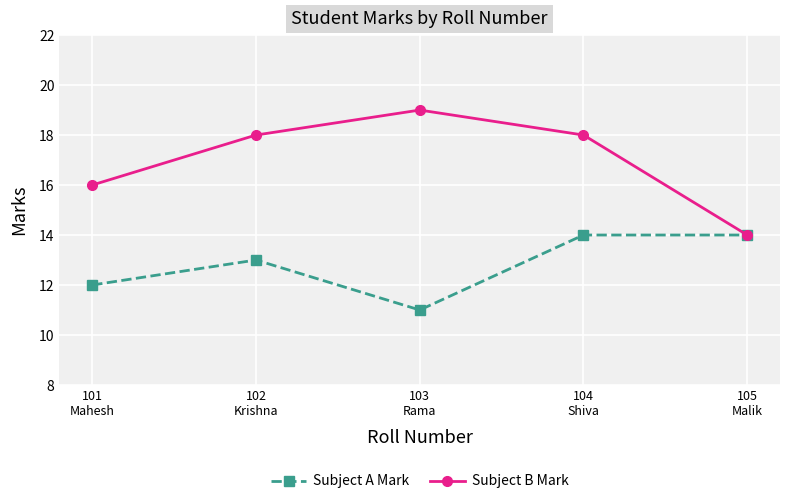

The Subject B Mark series shows 5 at 104
Shiva. True or false?

False